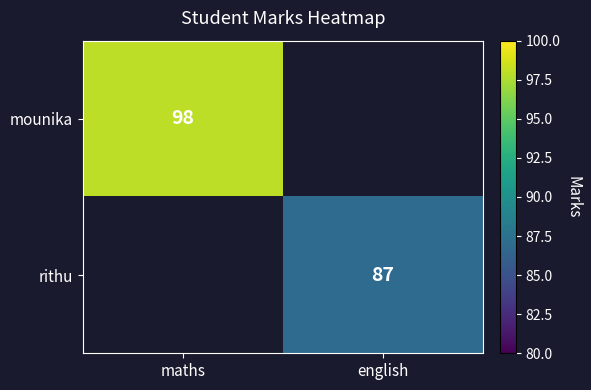

The mounika series shows 47 at maths. True or false?

False